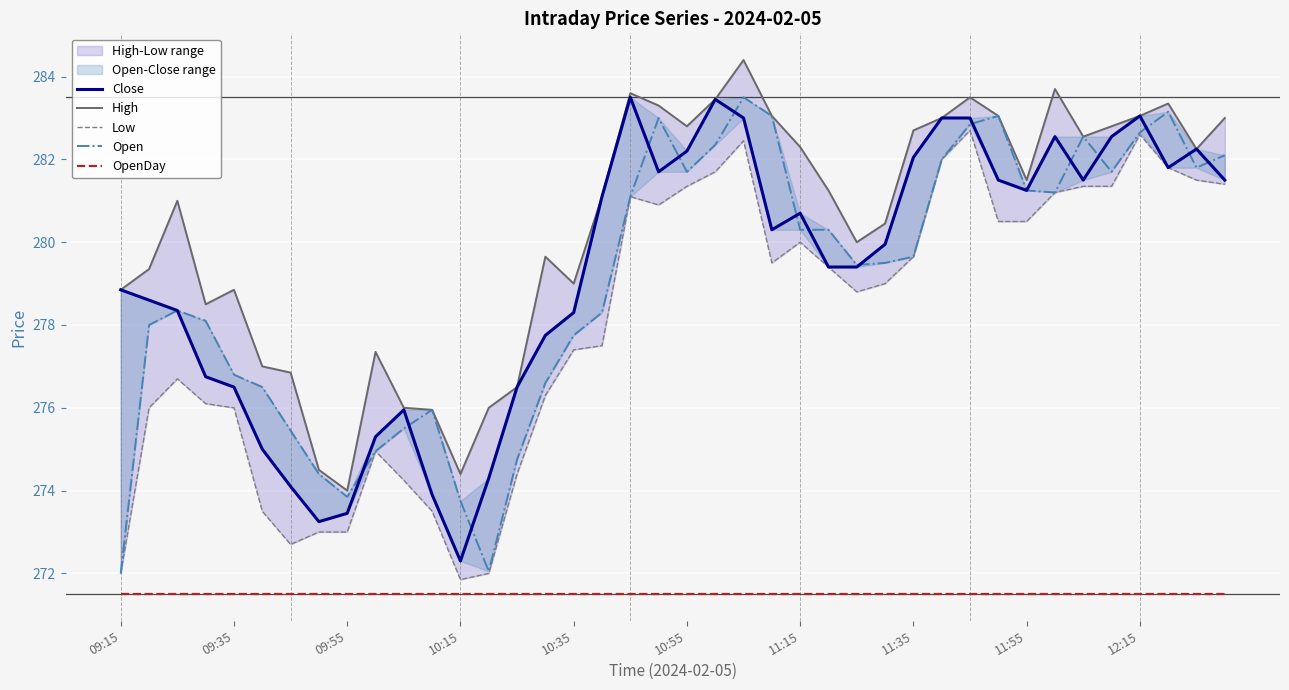

What is the spread (max minus min) of values at 09:55?

2.5